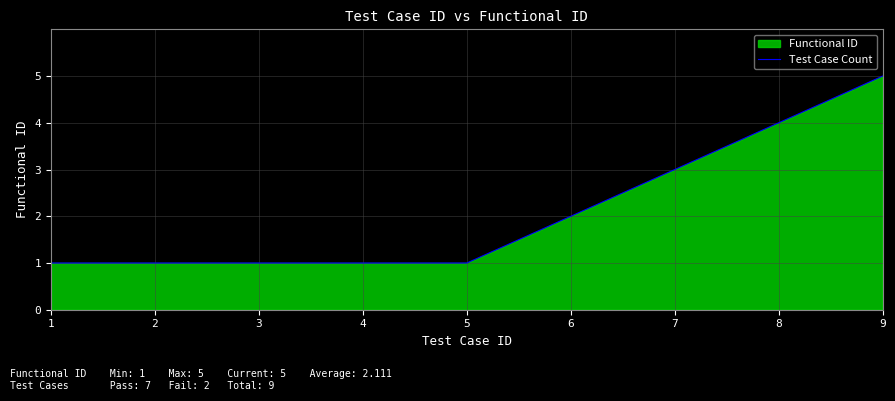

How many data points does each series have?

9